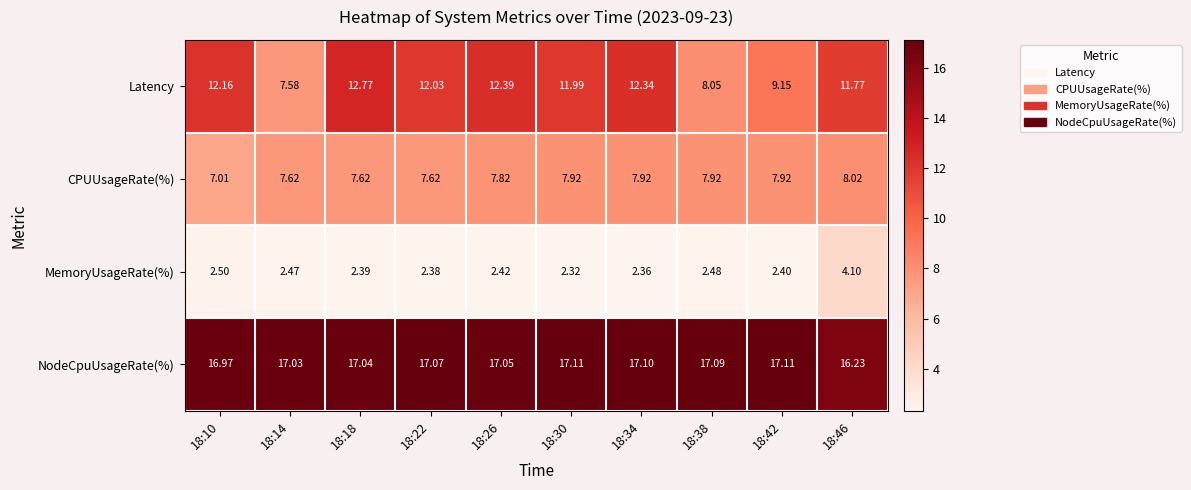

What is the maximum value shown in the chart?

17.1